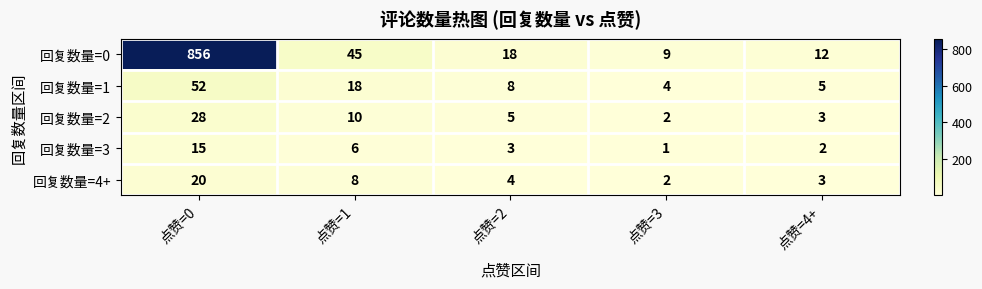

The 回复数量=1 series shows 18 at 点赞=1. True or false?

True